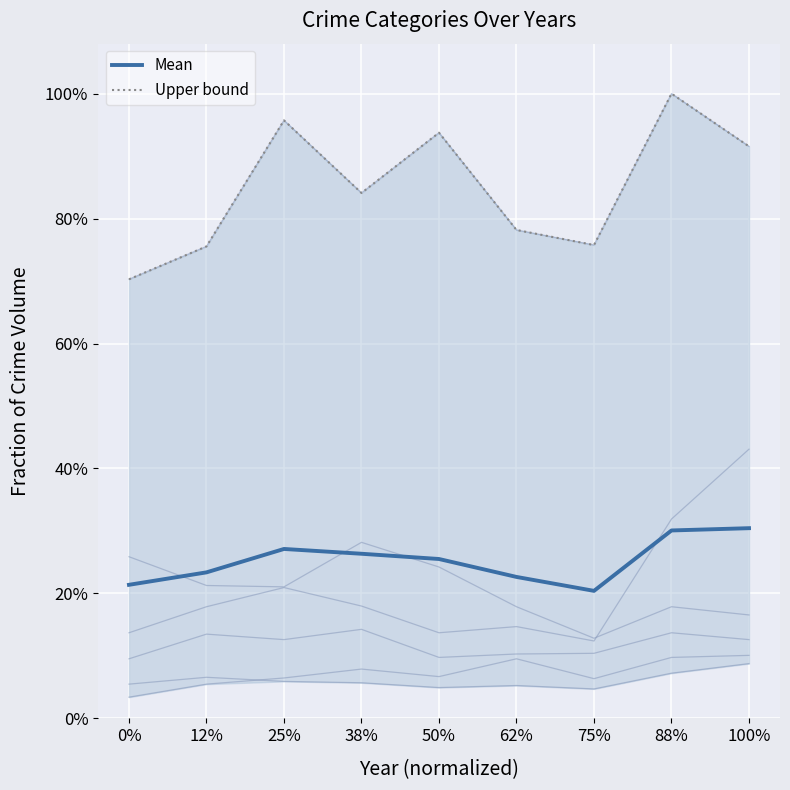

What position from the left is 62%?

6